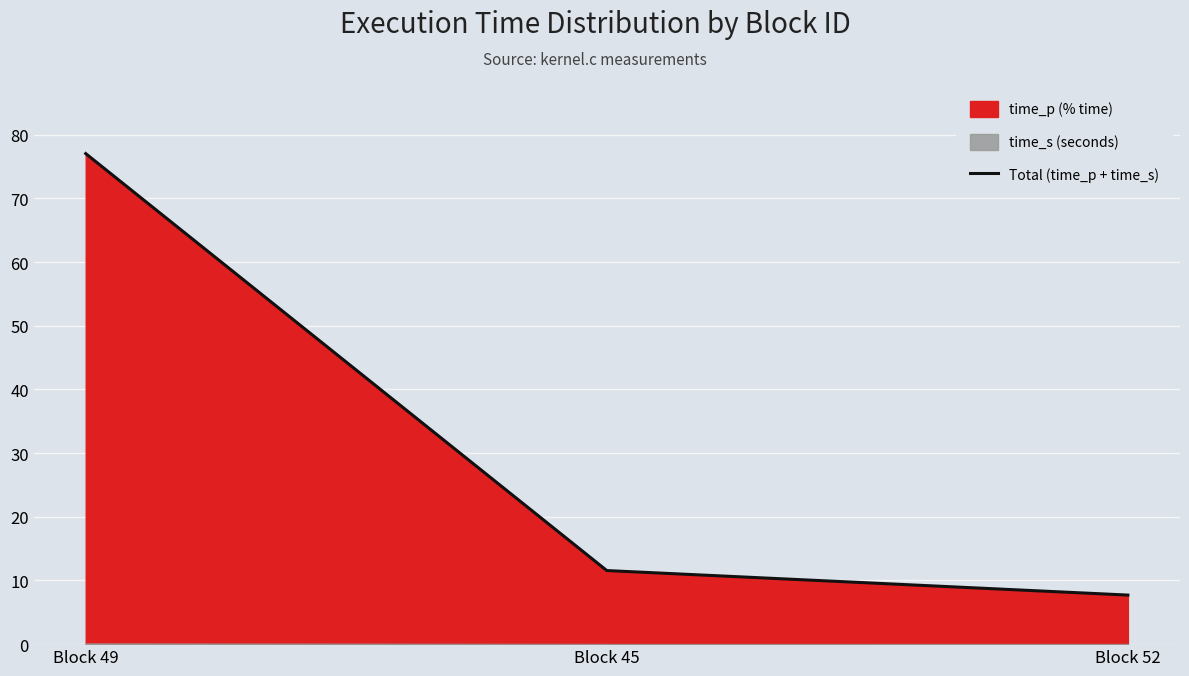

What is the average value?

32.1